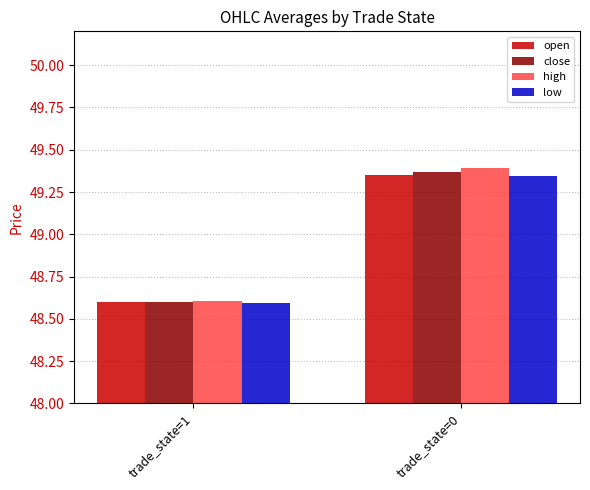

List the labels in order of open value, smallest first.

trade_state=1, trade_state=0